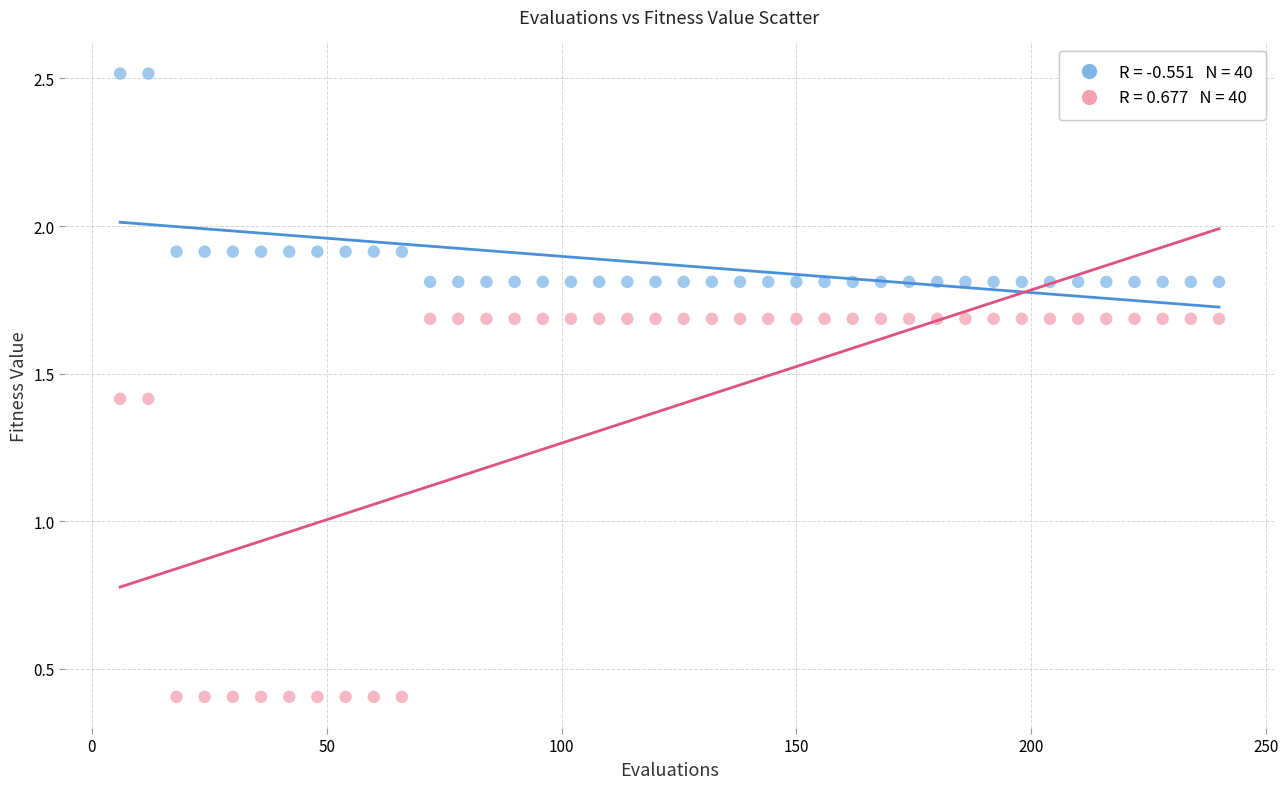

Across all data points, what is the range of Y values (max minus min)?

2.1